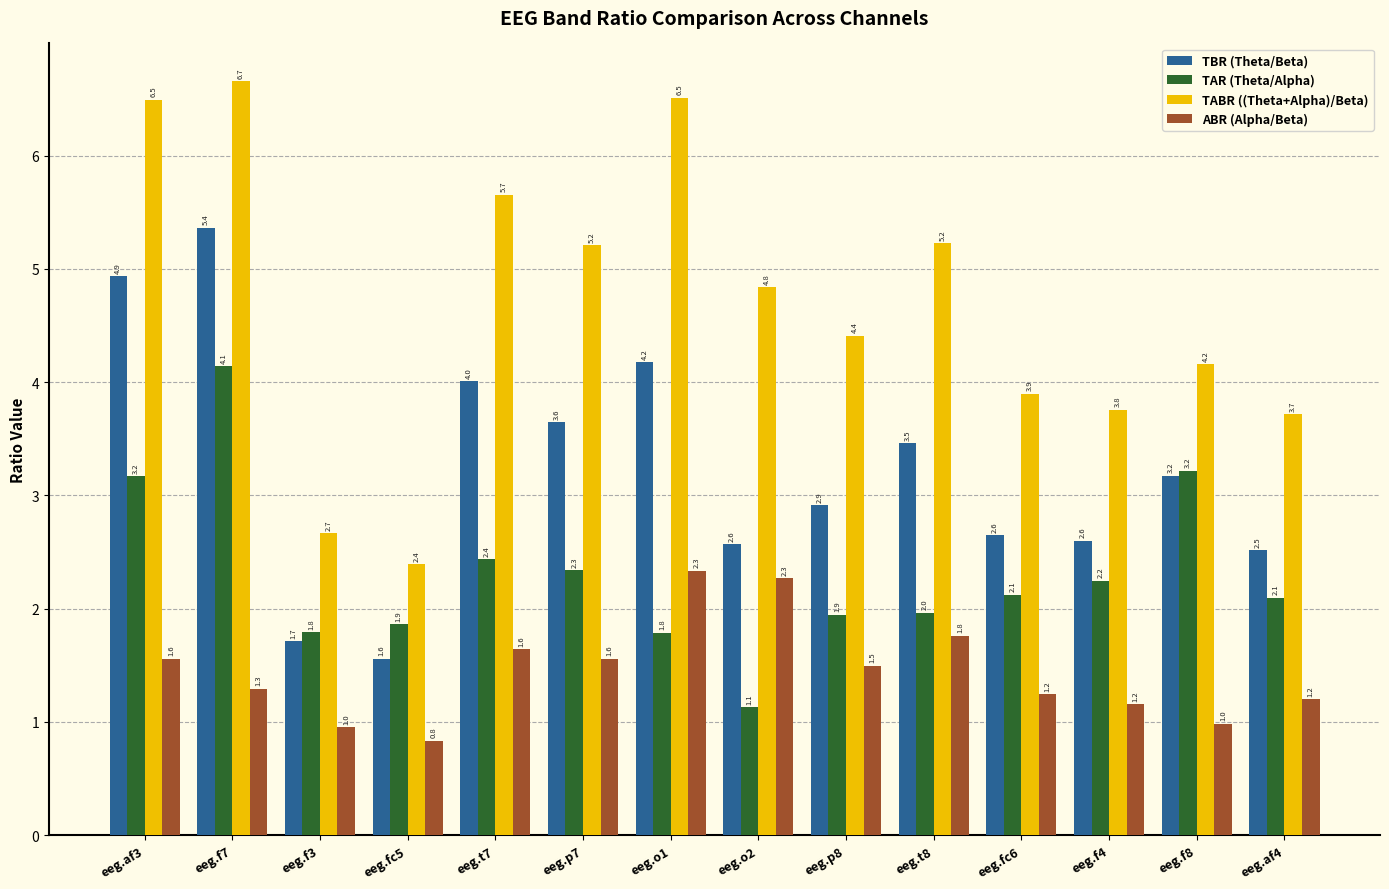

List the series in order of their overall mean, lowest first.

ABR (Alpha/Beta), TAR (Theta/Alpha), TBR (Theta/Beta), TABR ((Theta+Alpha)/Beta)